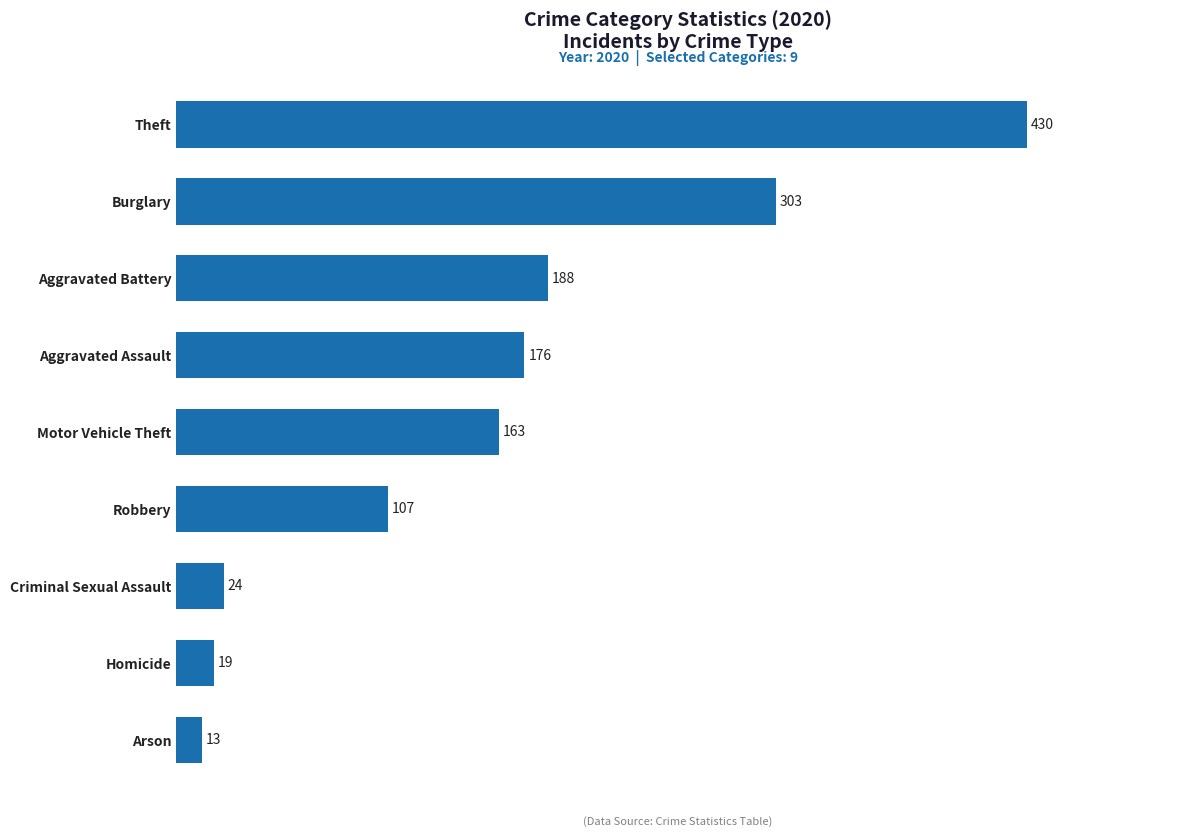

What is the ratio of the value at Motor Vehicle Theft to the value at Burglary?

0.5